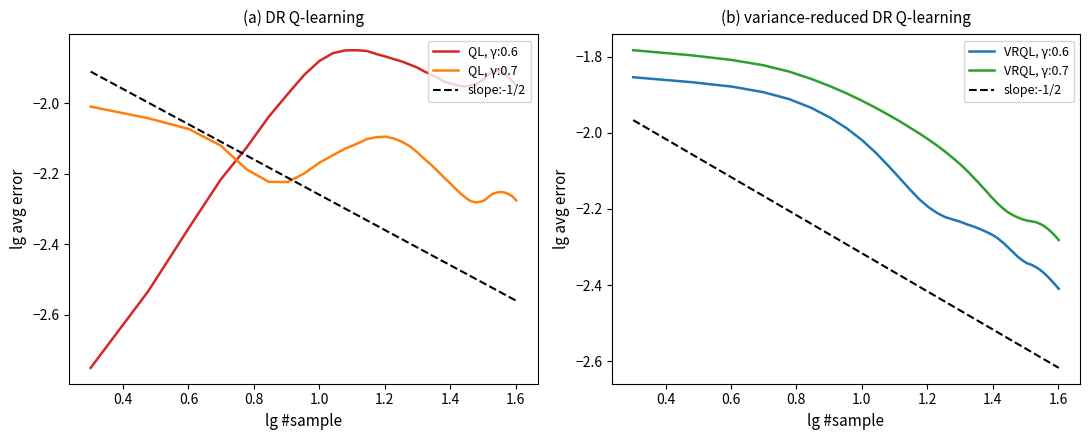

True or false: VRQL, γ:0.6 and VRQL, γ:0.7 intersect in this chart.

False